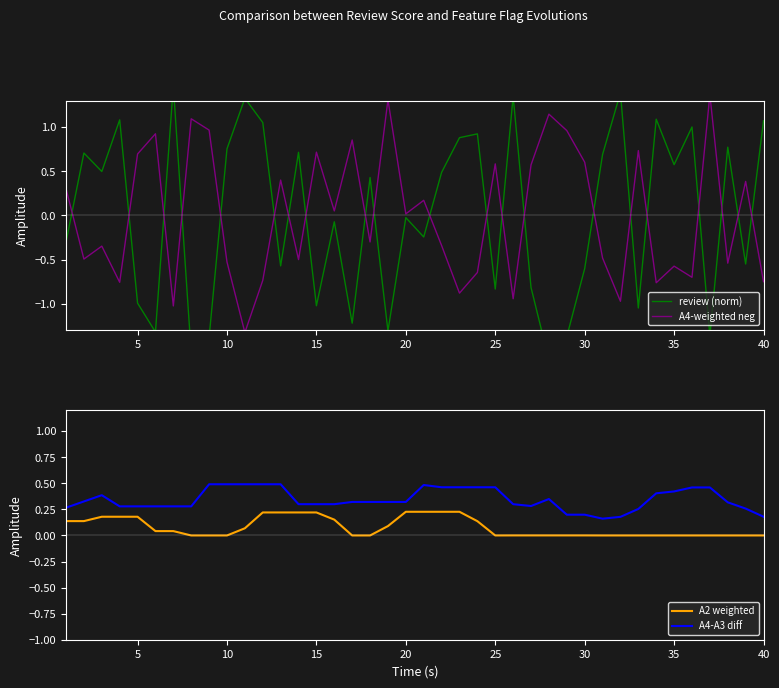

True or false: A4-A3 diff and A2 weighted cross at least once.

False